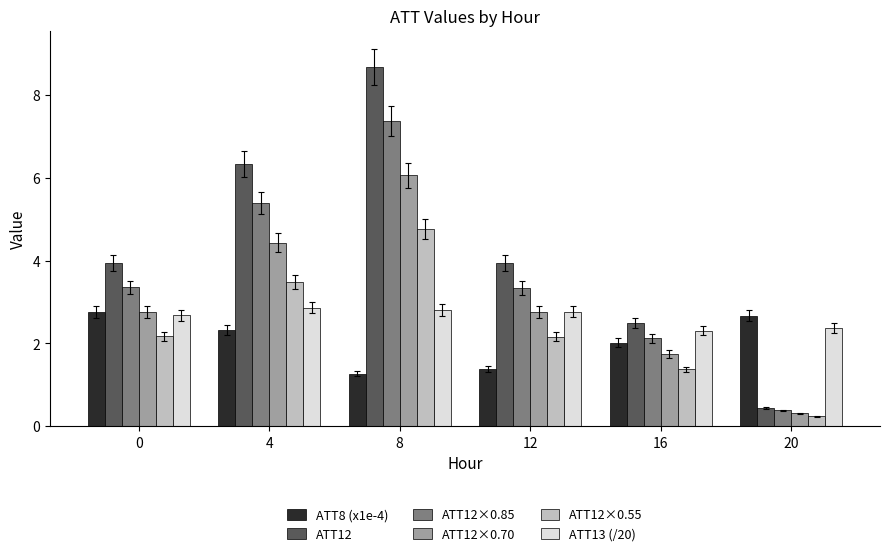

How many data points does each series have?

6